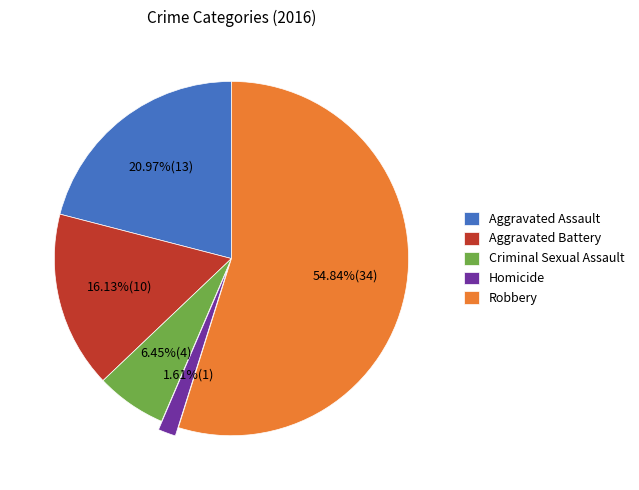

Which slice is the largest?

Robbery